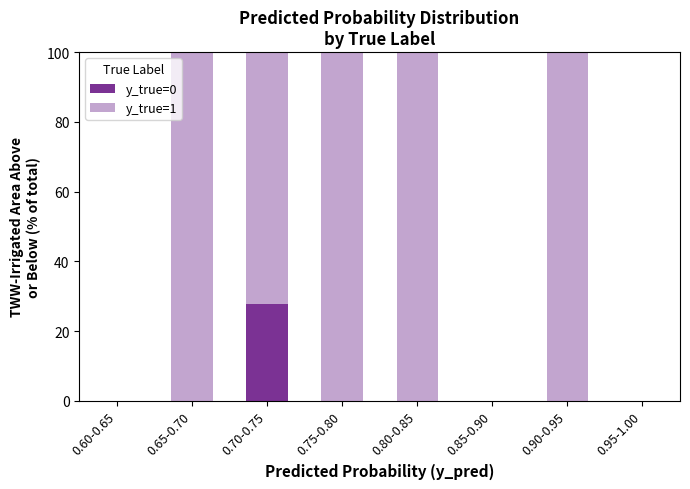

What is the total value across all series at 0.90-0.95?

100.0